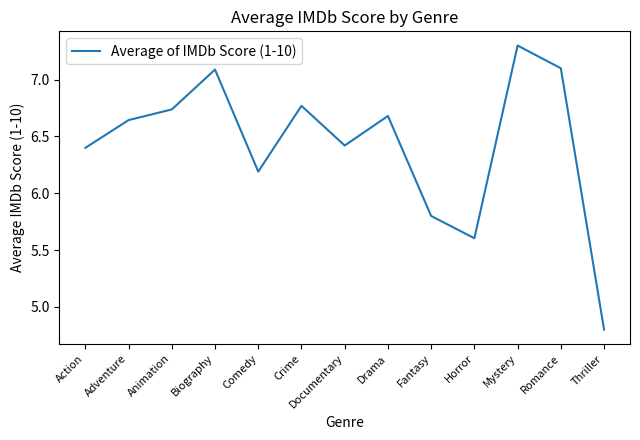

Where does the data first go above 6?

Action